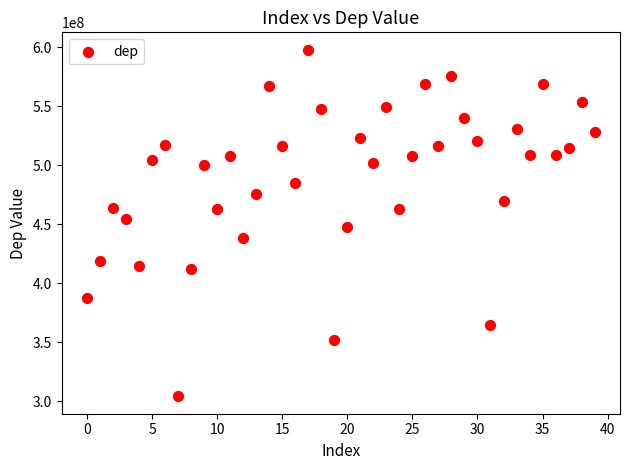

What is the range of Y values (max minus min)?

293769320.9